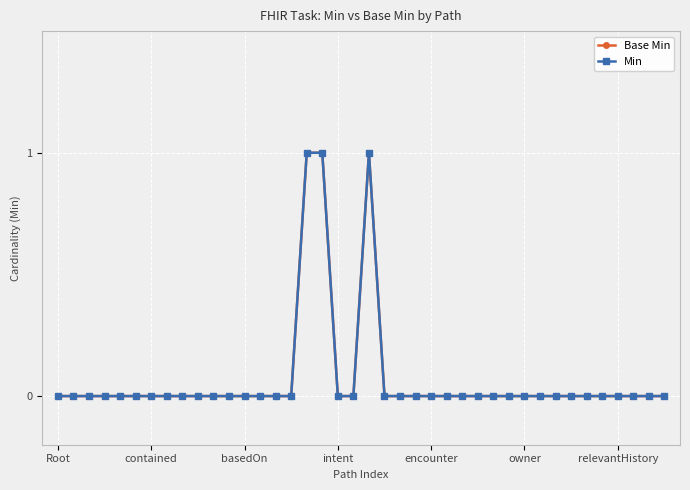

What is the maximum value for Base Min?

1